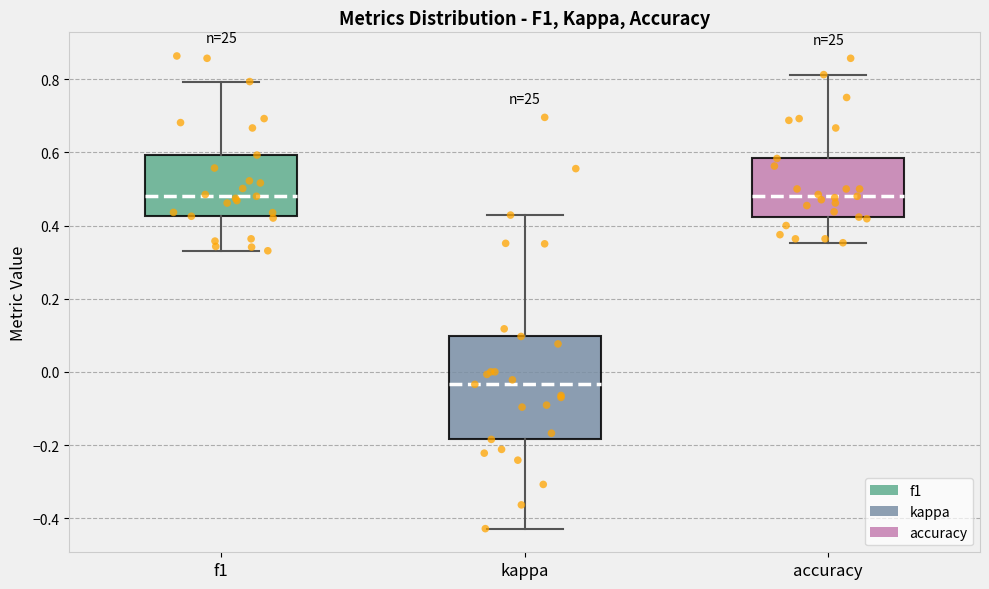

Where does the lower whisker of the box for kappa end on the y-axis? The values are not printed on the chart, so give them approximately, as read against the axis.

-0.42